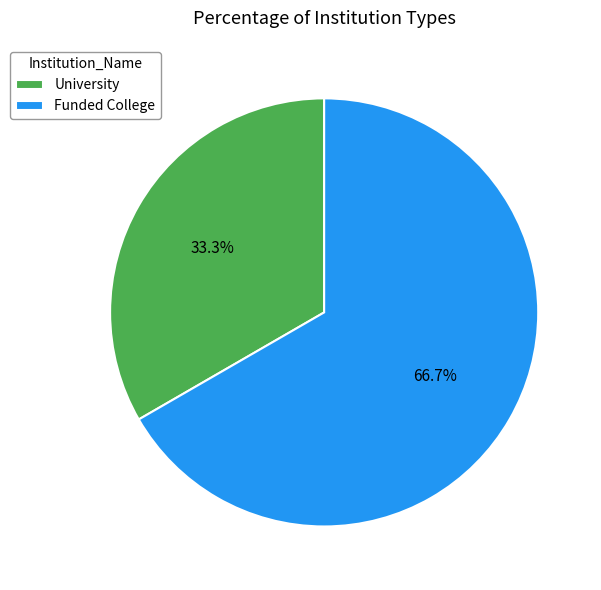

Is it true that Funded College is 67% of the pie?

True